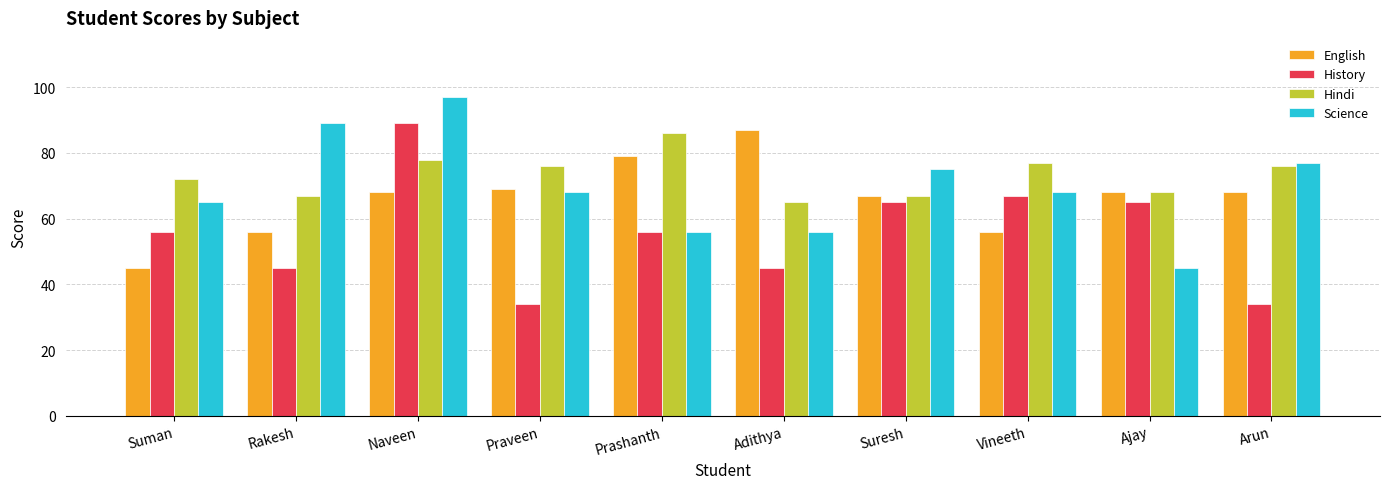

At which label is English closest to 66?

Suresh